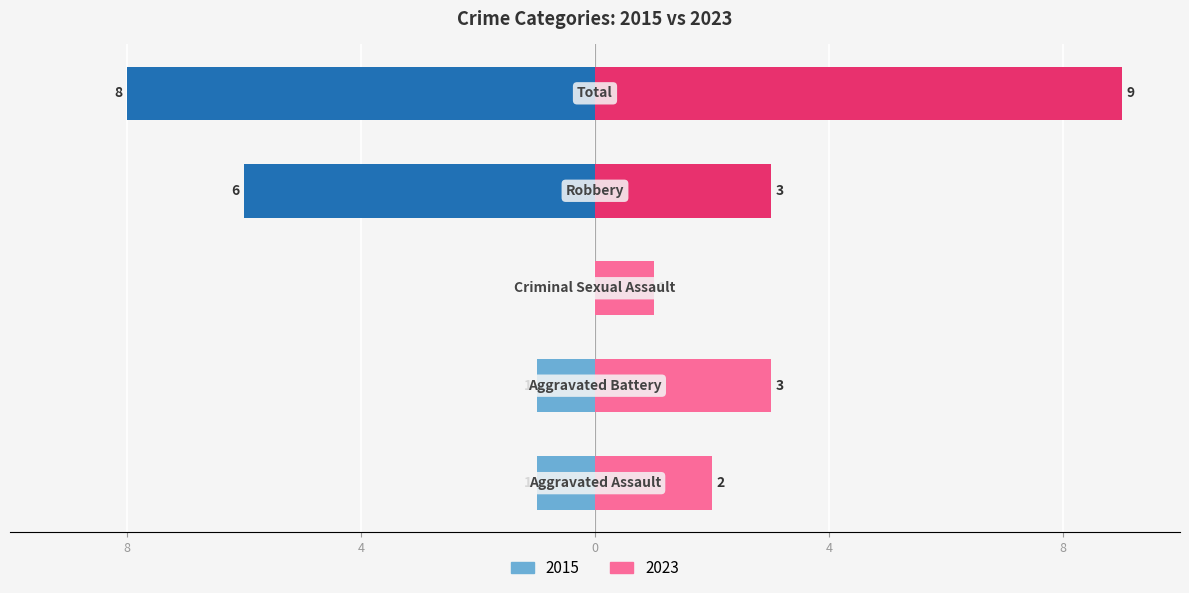

At how many categories does at least one series exceed -4?

5